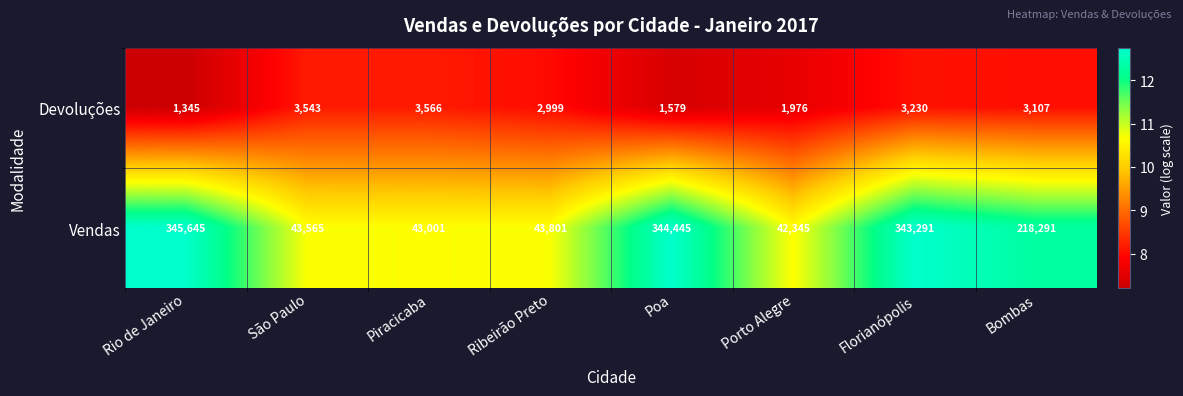

The Devoluções series shows 1976 at Porto Alegre. True or false?

True